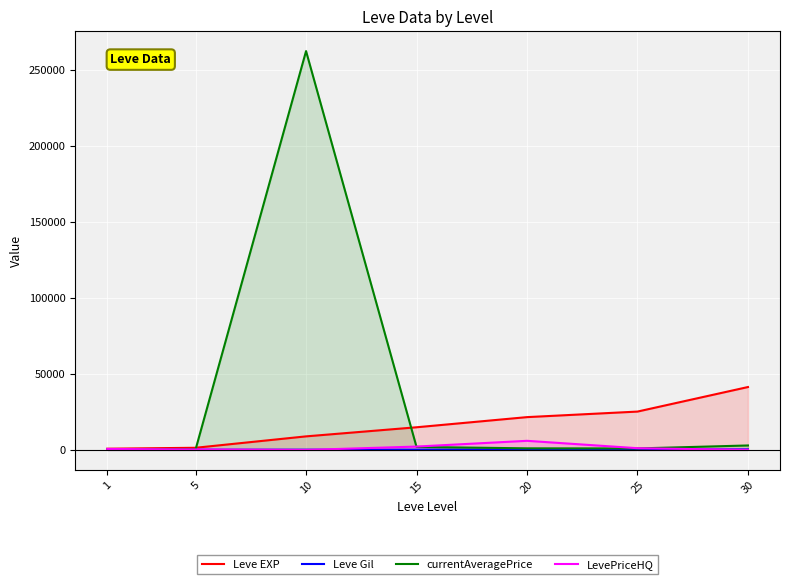

The value of Leve EXP at 5 is 931.5. True or false?

False